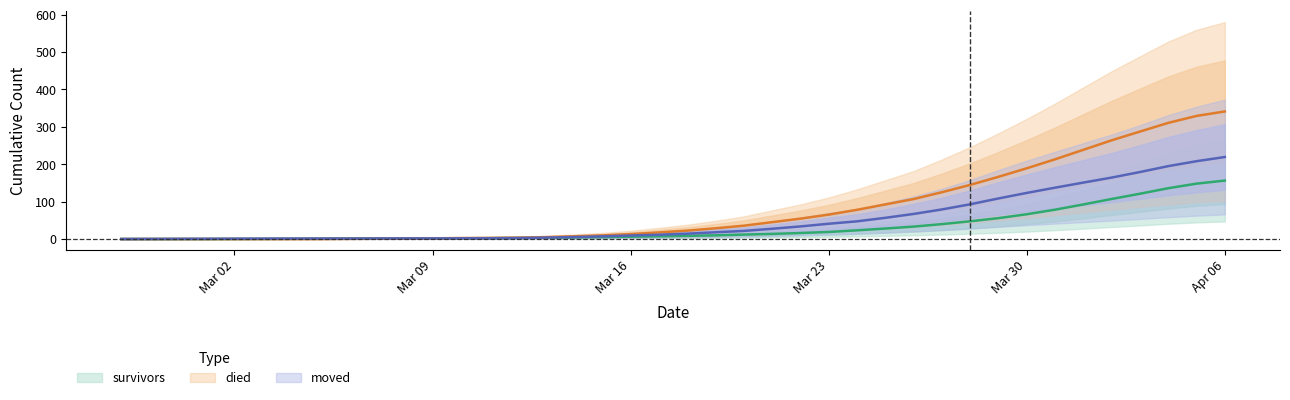

What is the maximum value shown in the chart?

341.0